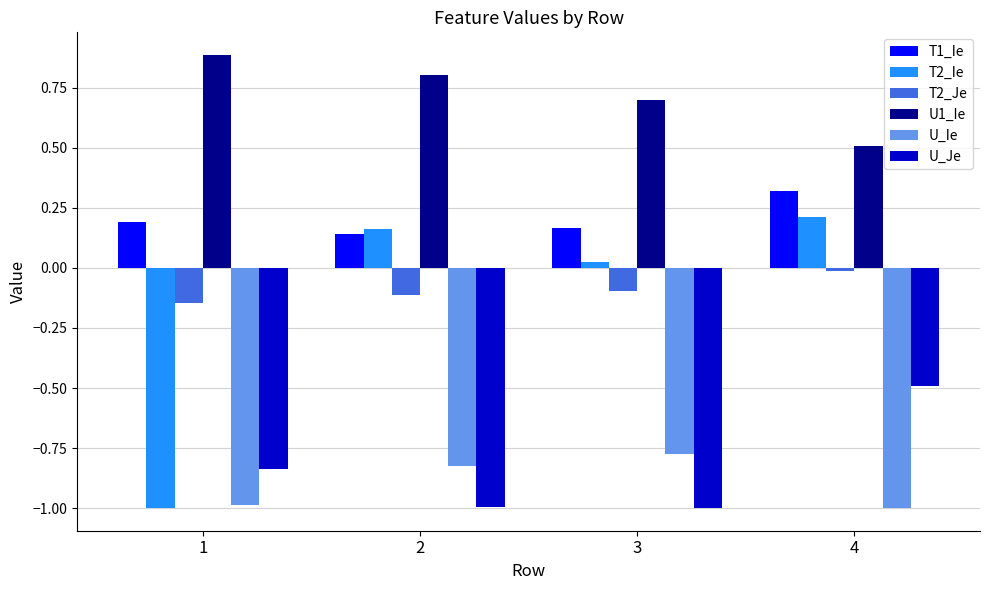

At which label does T1_Ie reach its minimum?

2